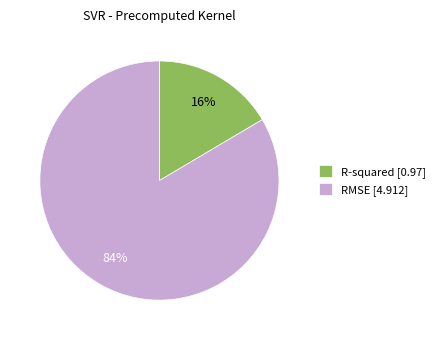

Which slice is the largest?

RMSE